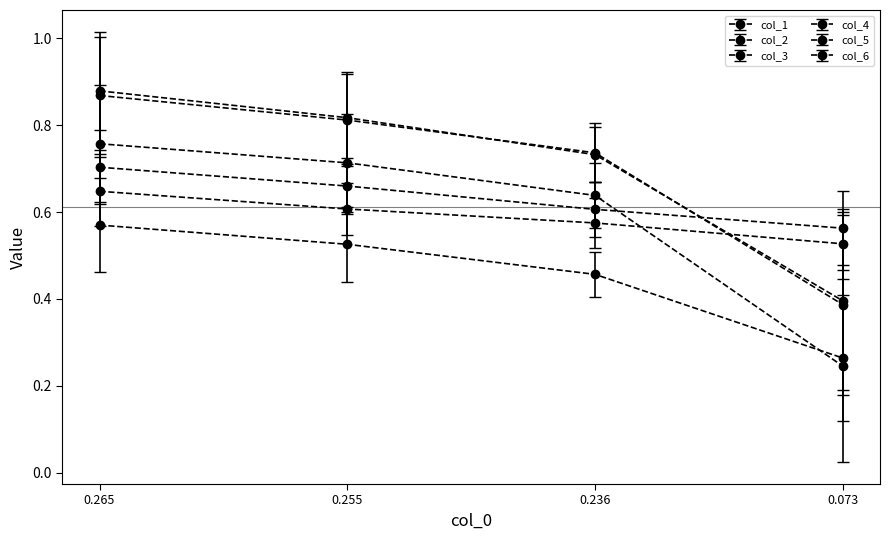

At which label is col_2 closest to 0?

0.073